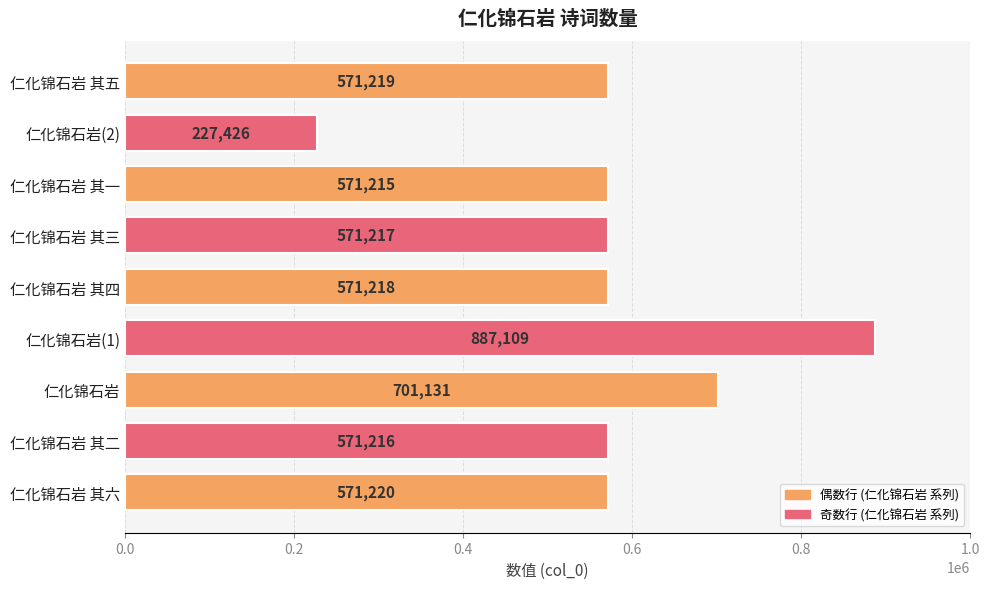

List the labels in order of value, largest first.

仁化锦石岩(1), 仁化锦石岩, 仁化锦石岩 其六, 仁化锦石岩 其五, 仁化锦石岩 其四, 仁化锦石岩 其三, 仁化锦石岩 其二, 仁化锦石岩 其一, 仁化锦石岩(2)